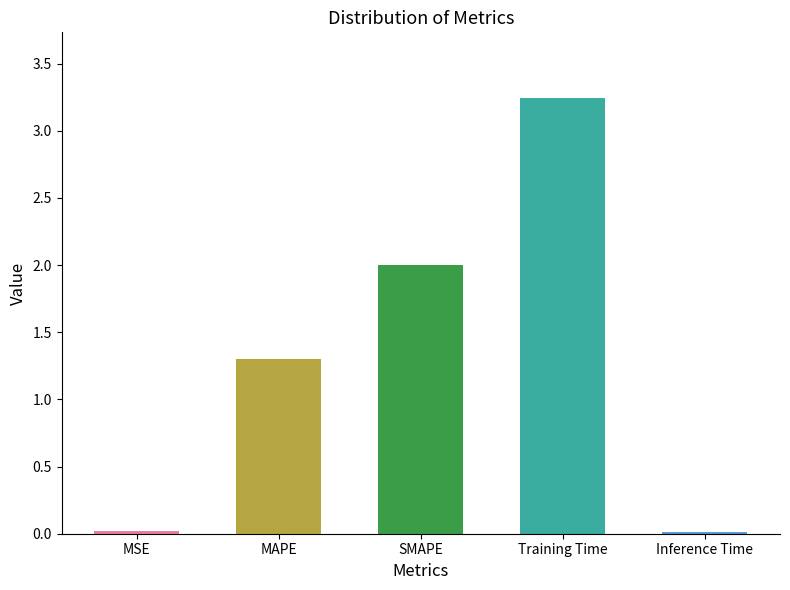

At which label does the data first exceed 1?

MAPE